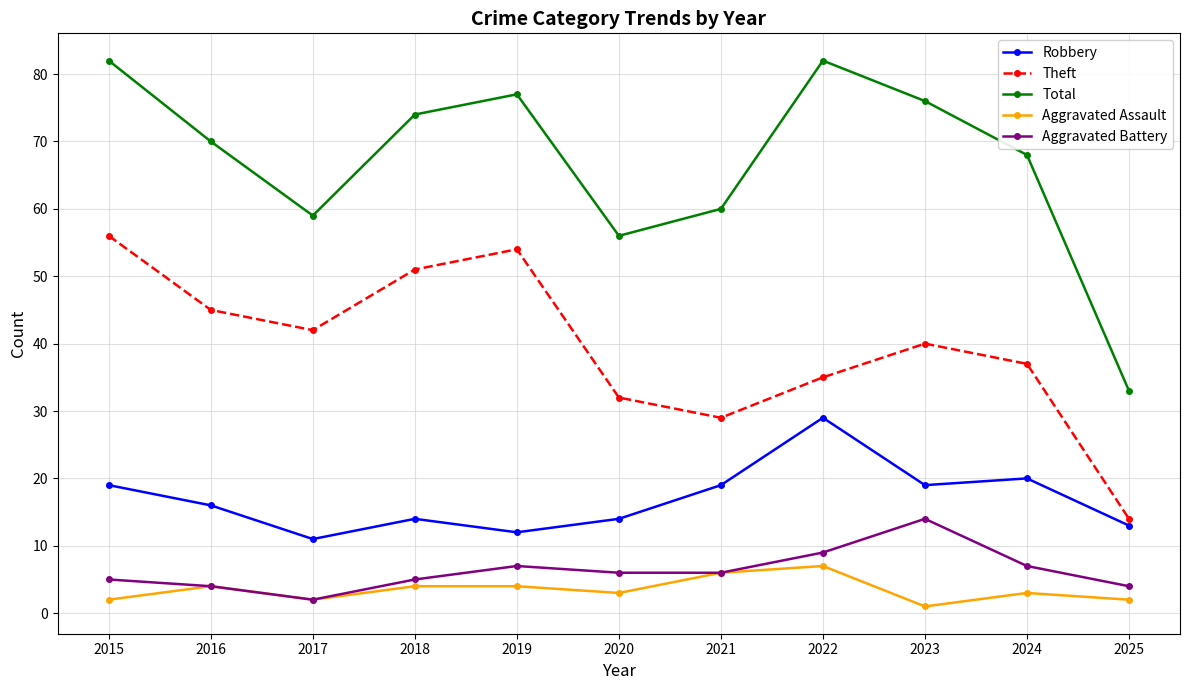

Is it true that Aggravated Battery equals 5 at 2015?

True